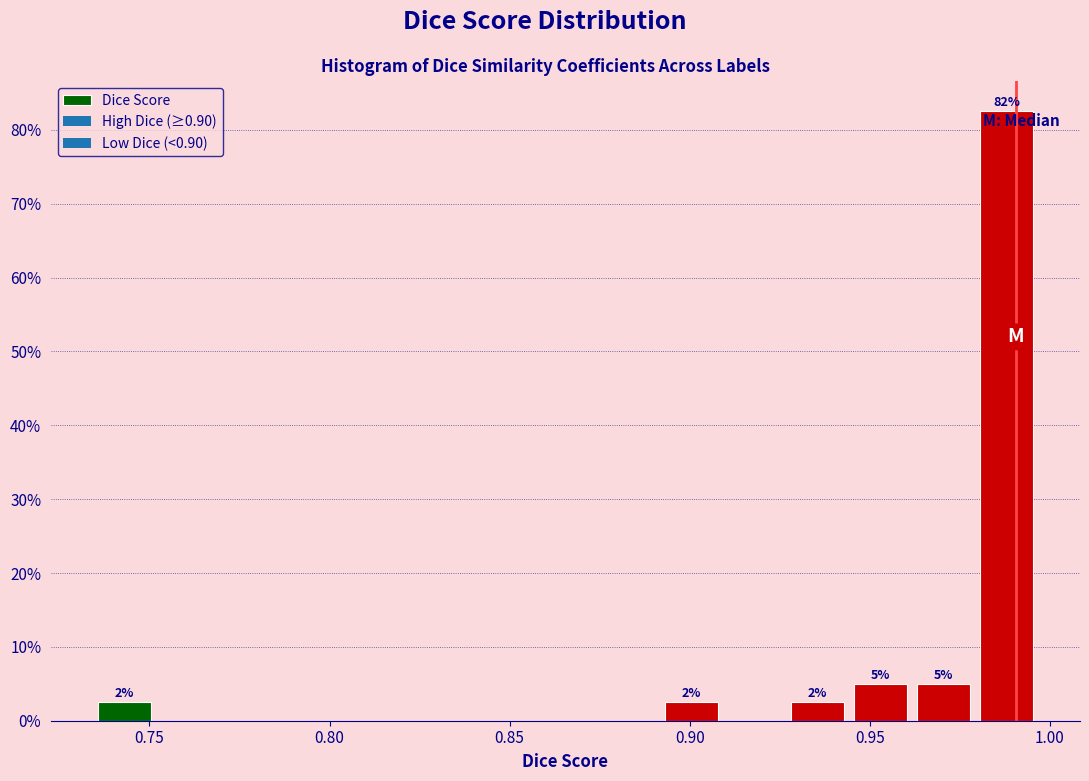

Read against the x-axis, roughly where is the centre of the tallest bar?

0.990